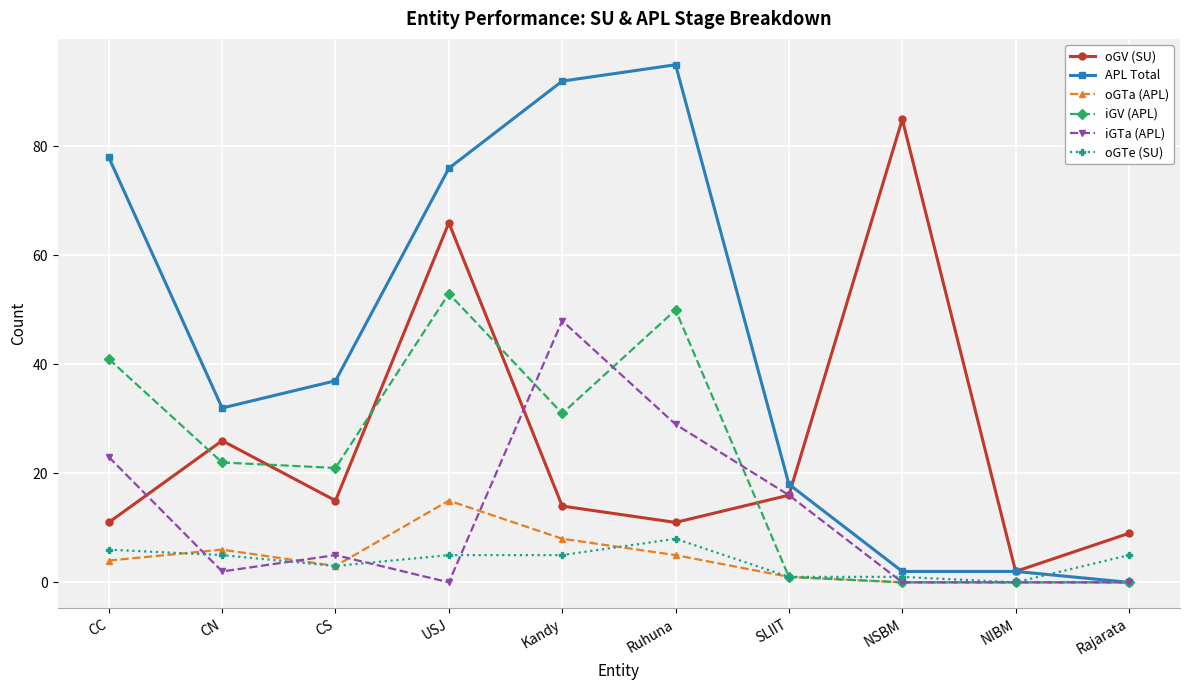

List the series in order of their peak value, highest first.

APL Total, oGV (SU), iGV (APL), iGTa (APL), oGTa (APL), oGTe (SU)